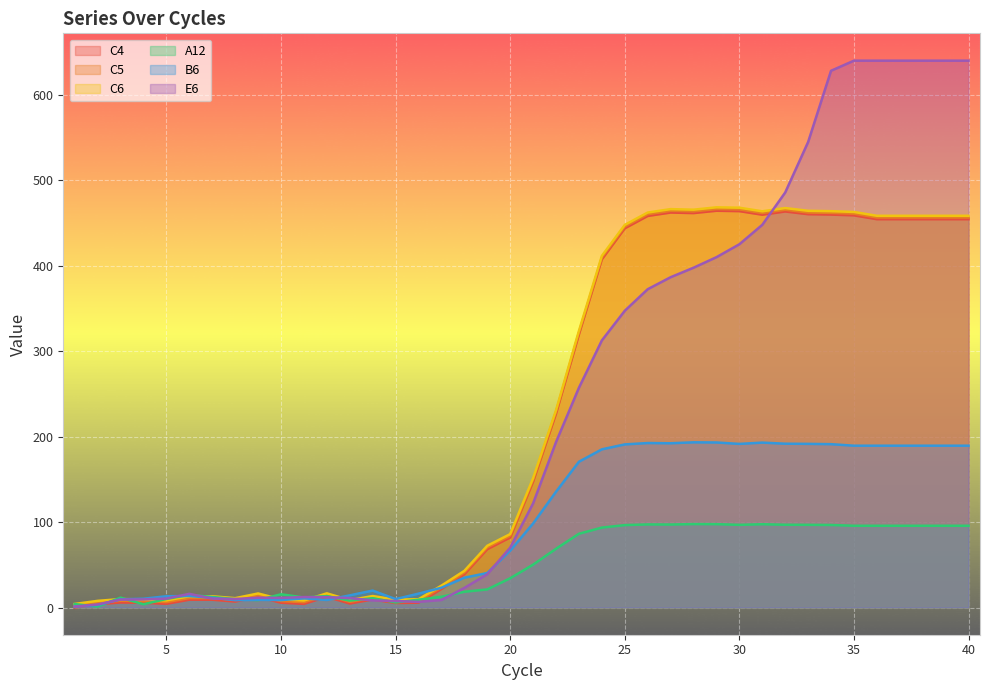

True or false: C6 and C5 intersect in this chart.

False